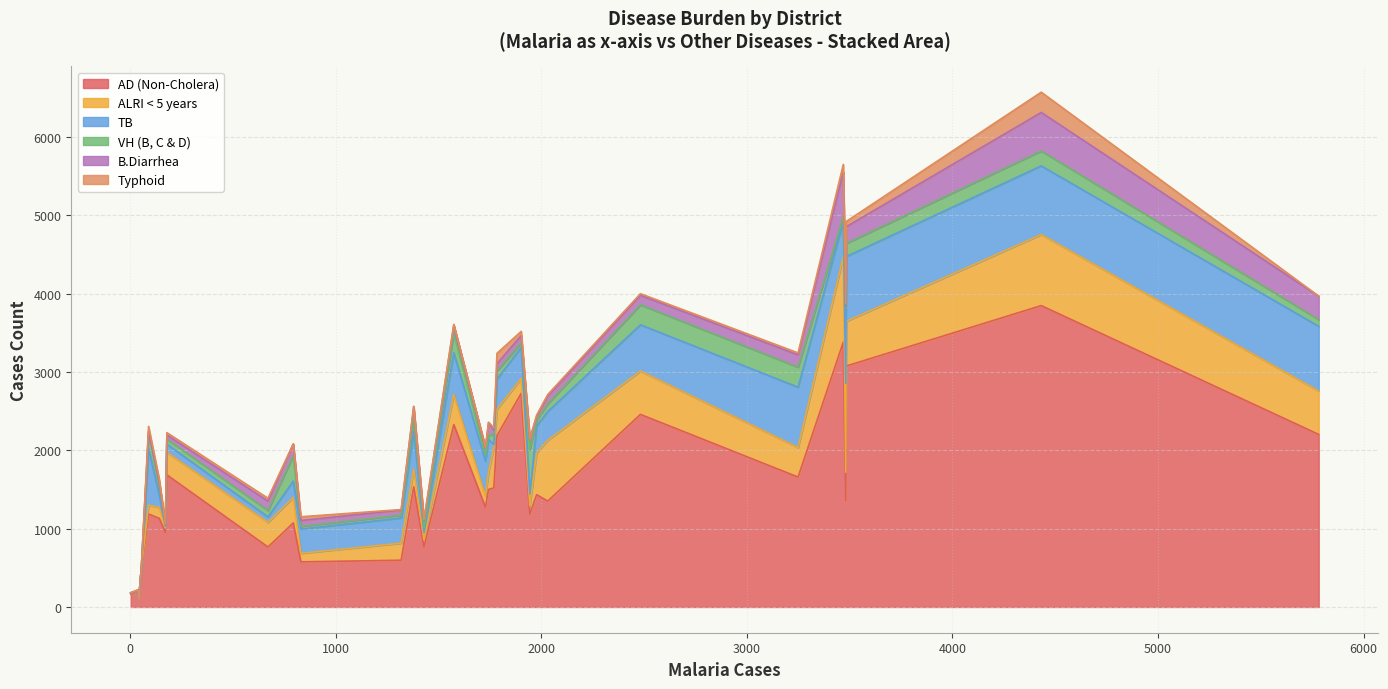

What is the maximum value for AD (Non-Cholera)?

3848